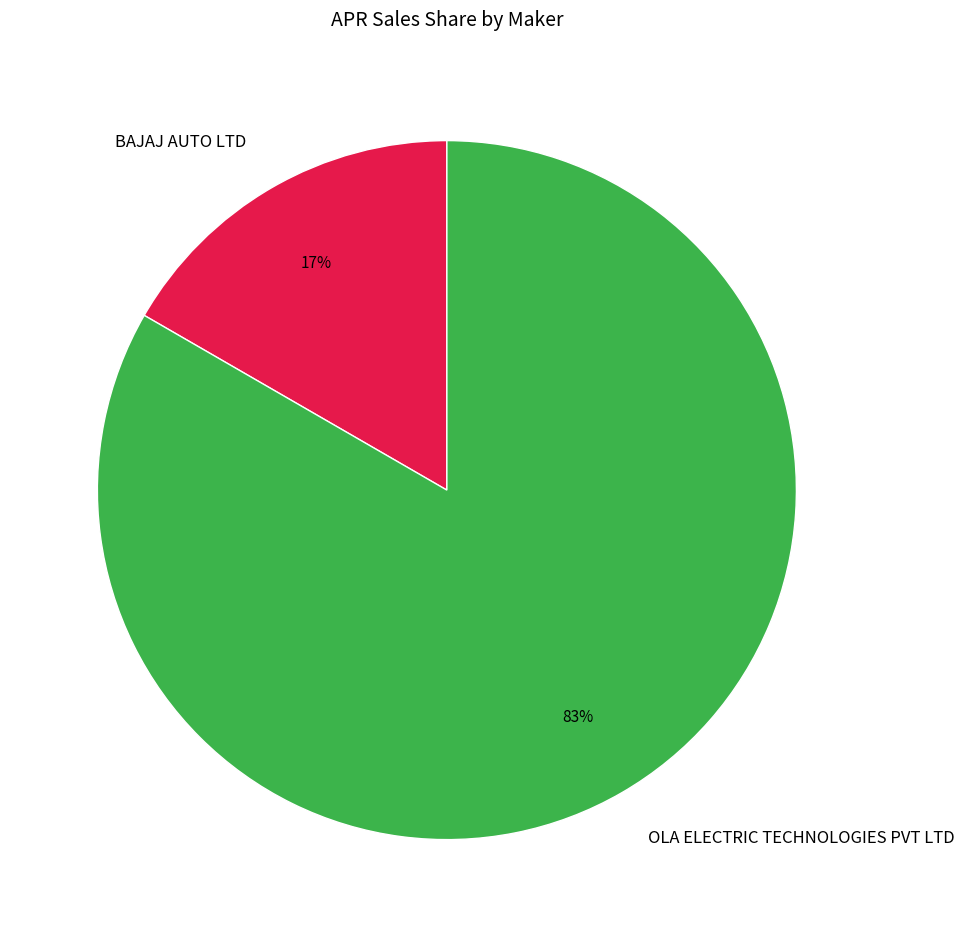

Is the sum of BAJAJ AUTO LTD and OLA ELECTRIC TECHNOLOGIES PVT LTD greater than half?

Yes